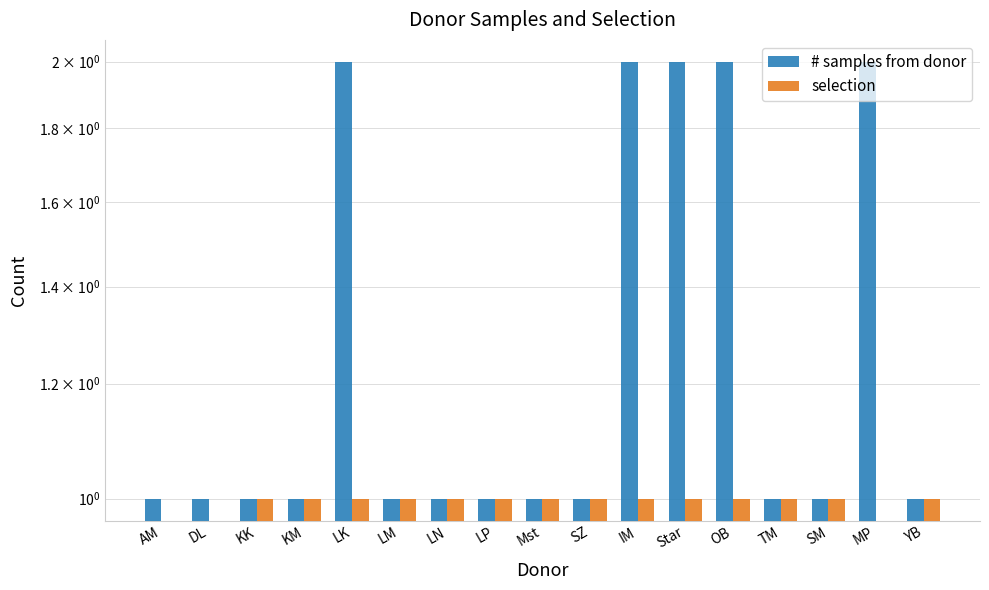

Are the bars horizontal?

No